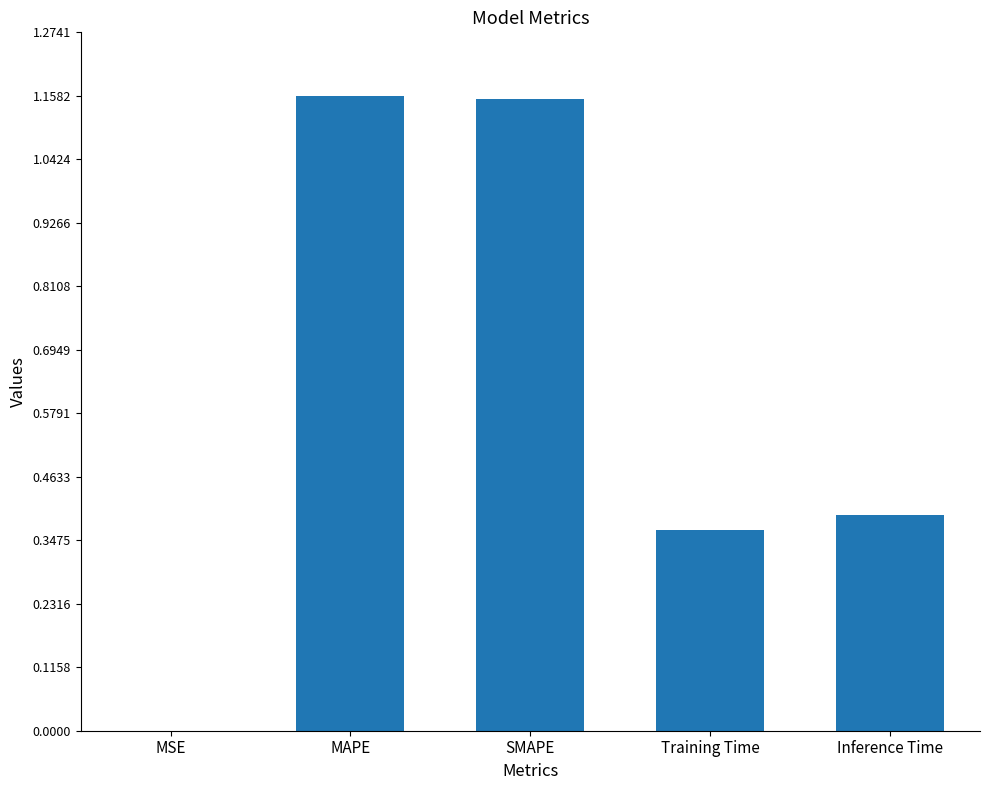

What is the sum of all values?

3.1